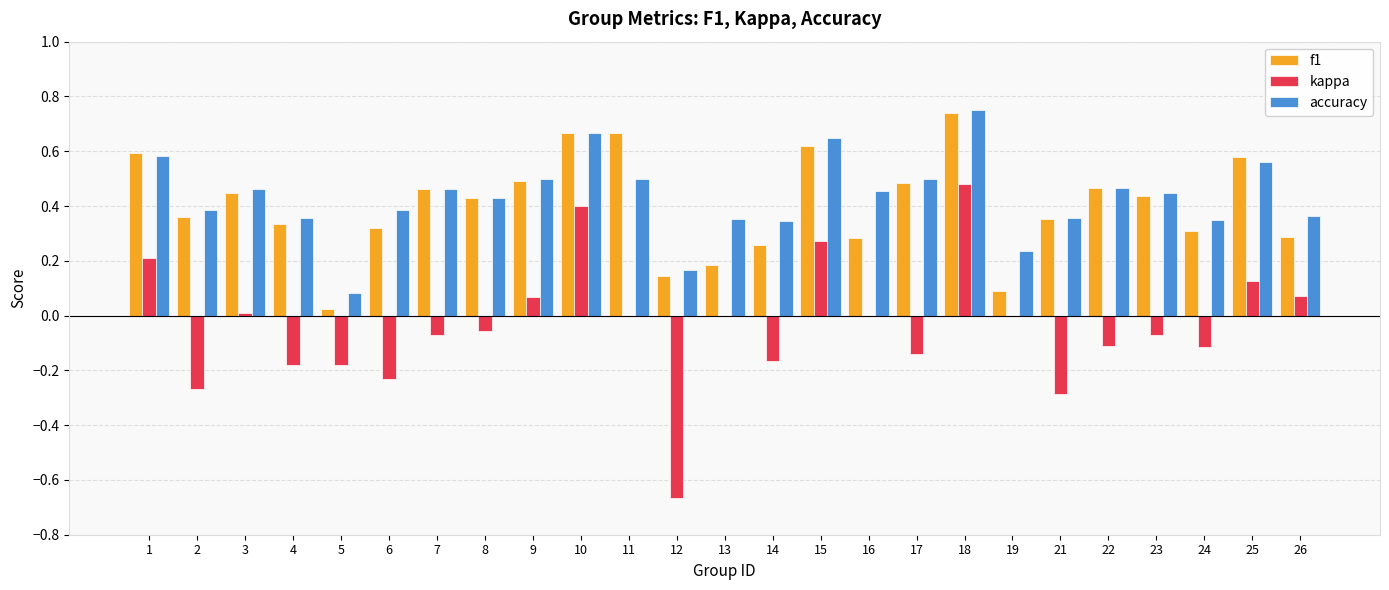

The kappa series shows -0.6 at 11. True or false?

False